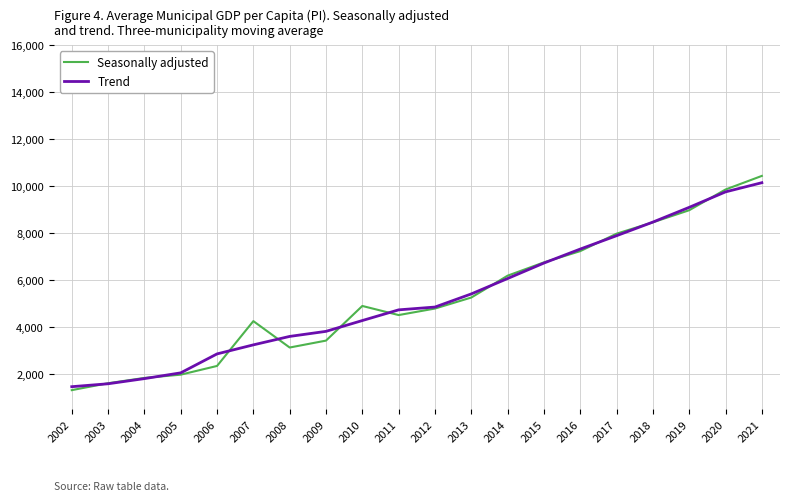

The Seasonally adjusted series shows 3122.2 at 2008. True or false?

True